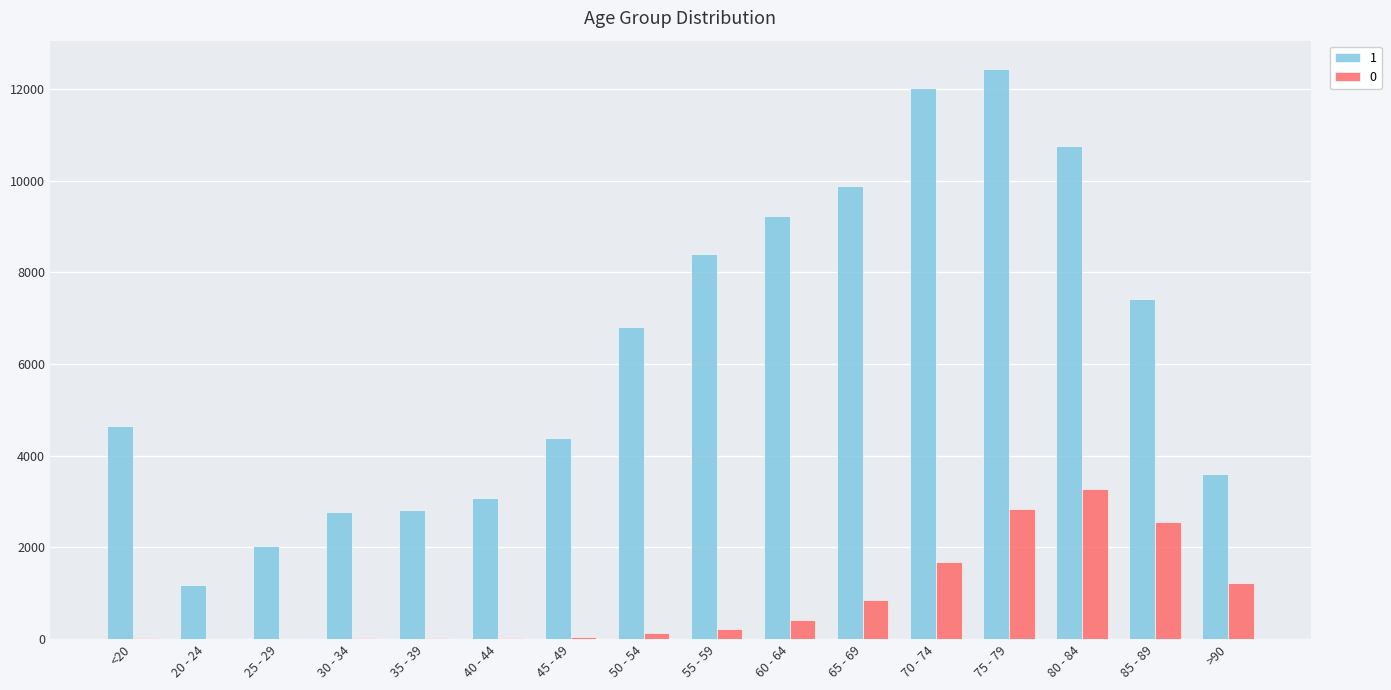

At which category is the sum across all series the highest?

75 - 79